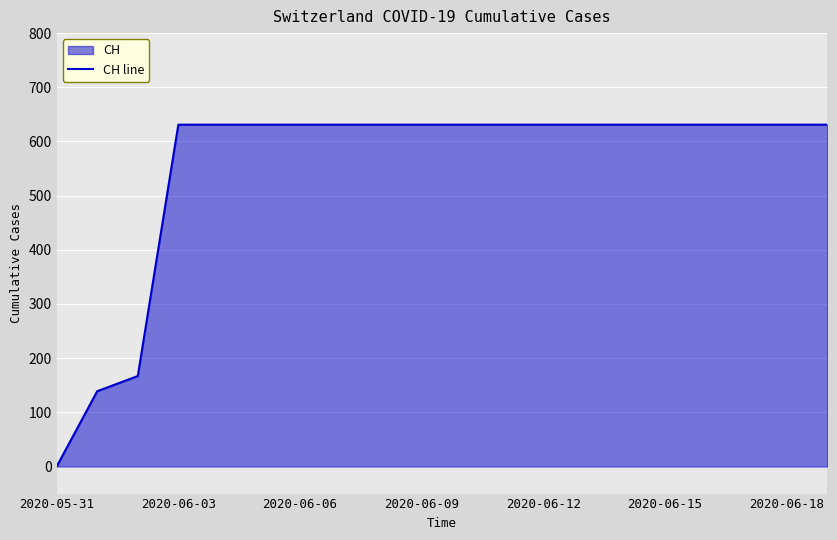

The value at 2020-06-15 is 631. True or false?

True